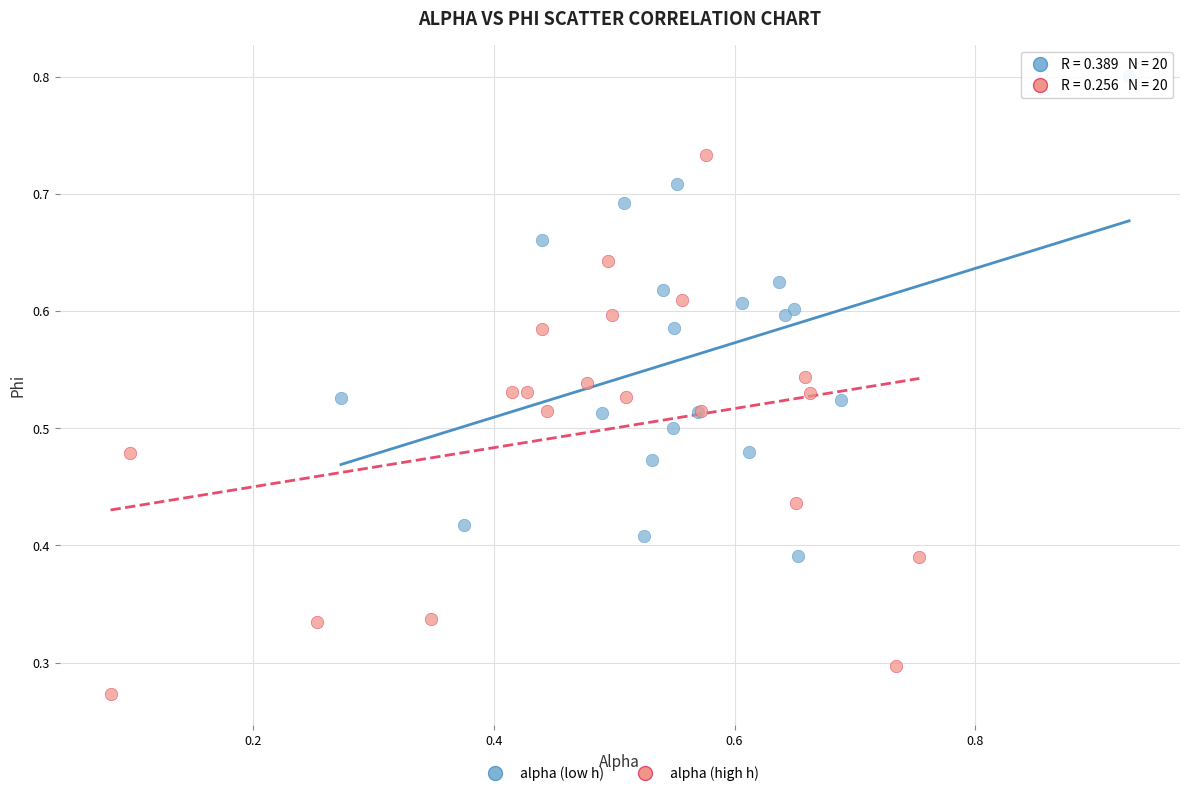

Which series contains the lowest Y value?

alpha (high h)